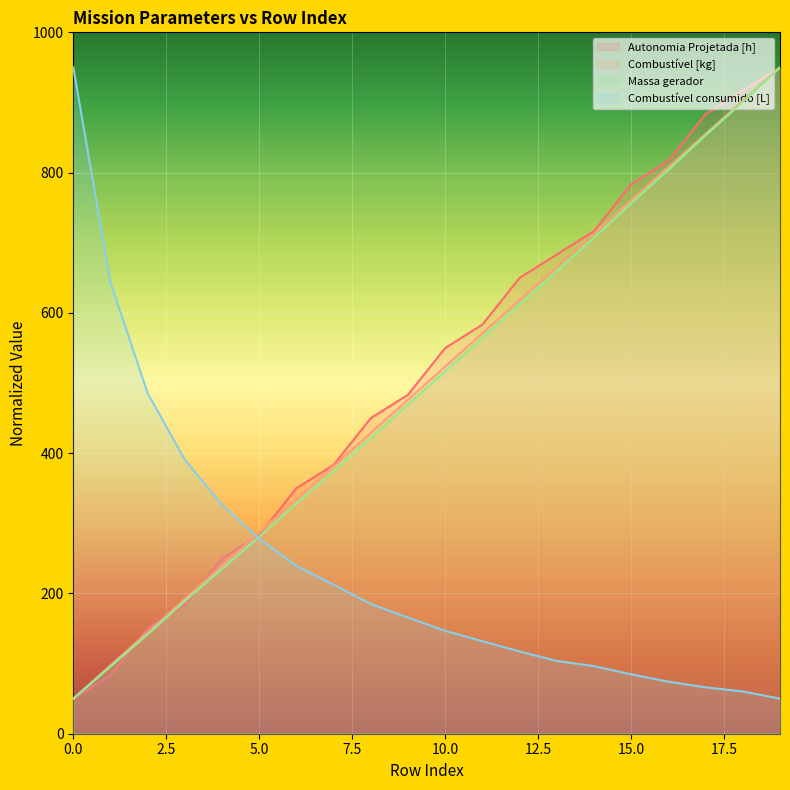

What is the difference between the maximum and minimum values in the Combustível consumido [L] series?

900.0